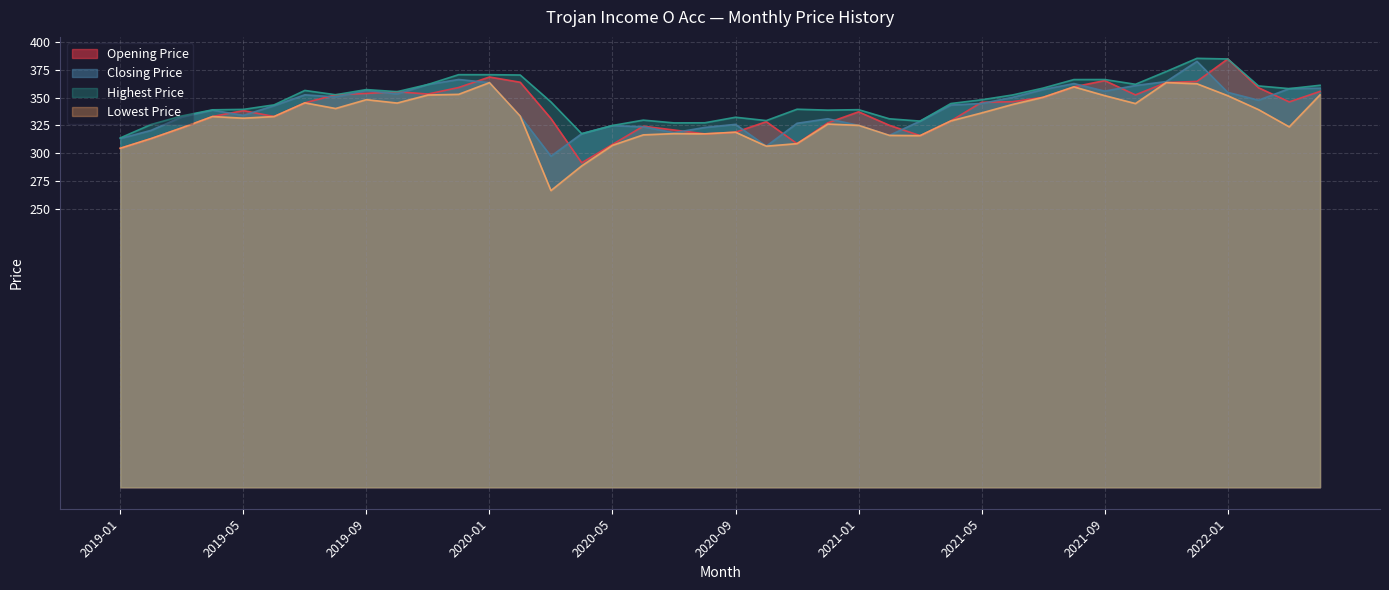

Reading right to left, transcribe all the data shown in this chart.

Opening Price: 355.5	346.1	358.8	384.6	364.5	363.5	352.4	365.2	359.6	350.2	346.2	345.8	329.0	315.8	325.1	337.2	327.3	308.6	328.3	318.9	317.4	320.9	324.2	307.9	291.4	331.1	363.7	368.4	359.0	353.1	355.3	353.7	352.5	345.2	333.0	338.3	333.0	322.8	313.1	304.4
Closing Price: 358.4	358.0	347.6	354.7	382.5	364.4	360.8	355.8	362.5	357.2	350.1	344.6	343.3	328.8	316.0	325.0	331.0	326.9	306.3	325.9	323.1	318.4	323.7	324.9	317.5	297.4	333.3	363.4	366.2	361.7	353.3	356.3	350.6	352.5	342.7	334.0	338.7	332.6	320.5	313.3
Highest Price: 361.0	358.0	360.4	384.6	385.2	373.4	361.9	366.2	366.1	358.5	352.3	348.0	344.6	328.9	330.9	339.1	338.7	339.5	329.3	332.3	327.3	327.2	329.7	324.9	317.5	346.0	370.2	370.5	370.6	361.7	355.3	357.2	352.5	356.4	343.4	339.4	339.0	333.5	325.8	313.8
Lowest Price: 352.4	323.7	339.2	351.7	362.4	363.5	344.6	351.7	359.6	350.2	343.8	336.2	329.0	315.8	316.0	325.0	326.2	308.6	306.3	318.9	317.4	317.6	316.5	307.1	288.6	266.5	333.3	363.4	352.9	352.3	345.0	348.1	340.2	345.2	333.0	331.4	333.0	322.8	313.1	304.4